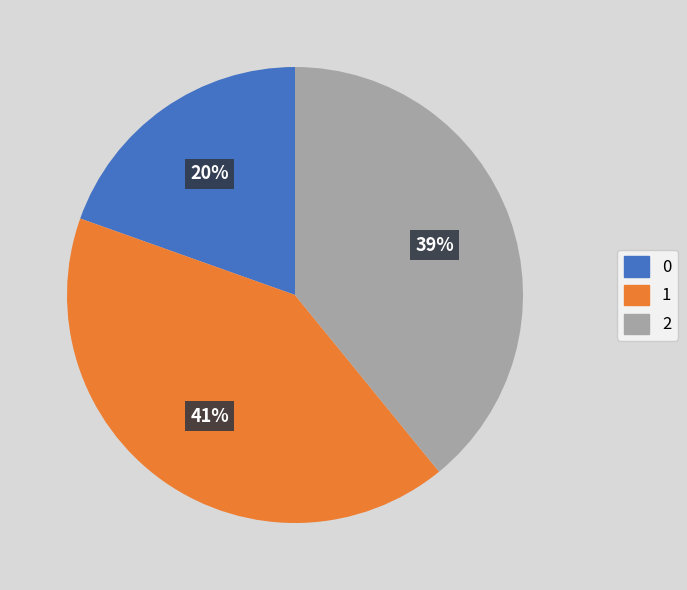

To the nearest percent, what is the average slice percentage?

33%